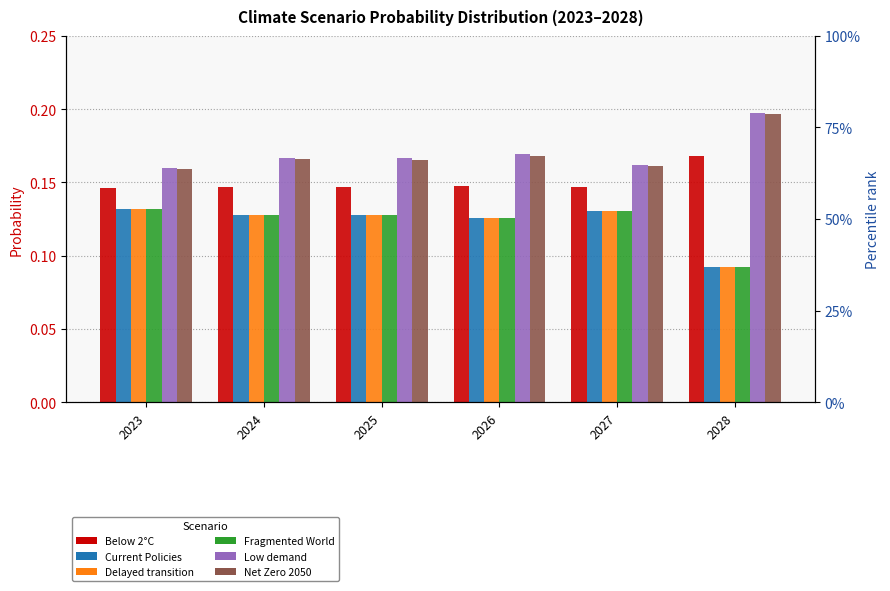

Count the number of data series in this chart.

6